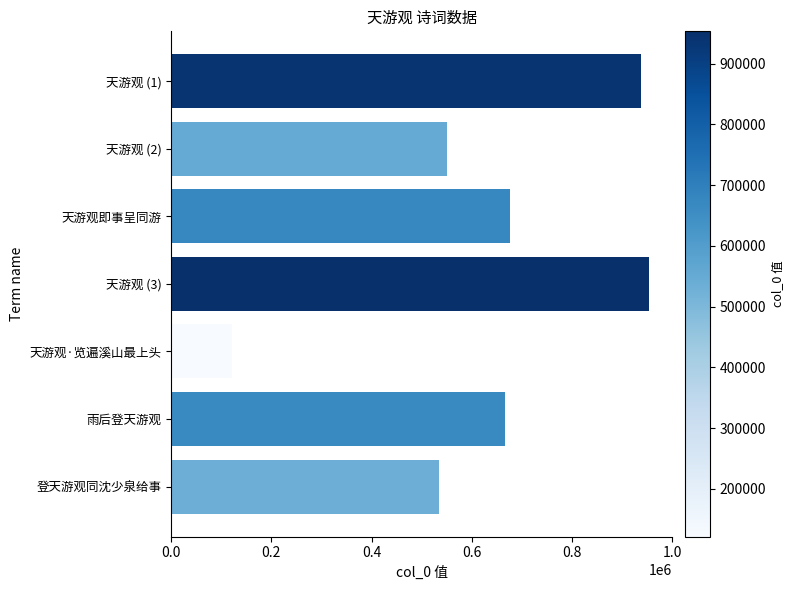

What is the sum of the values at 雨后登天游观 and 天游观 (1)?

1604672